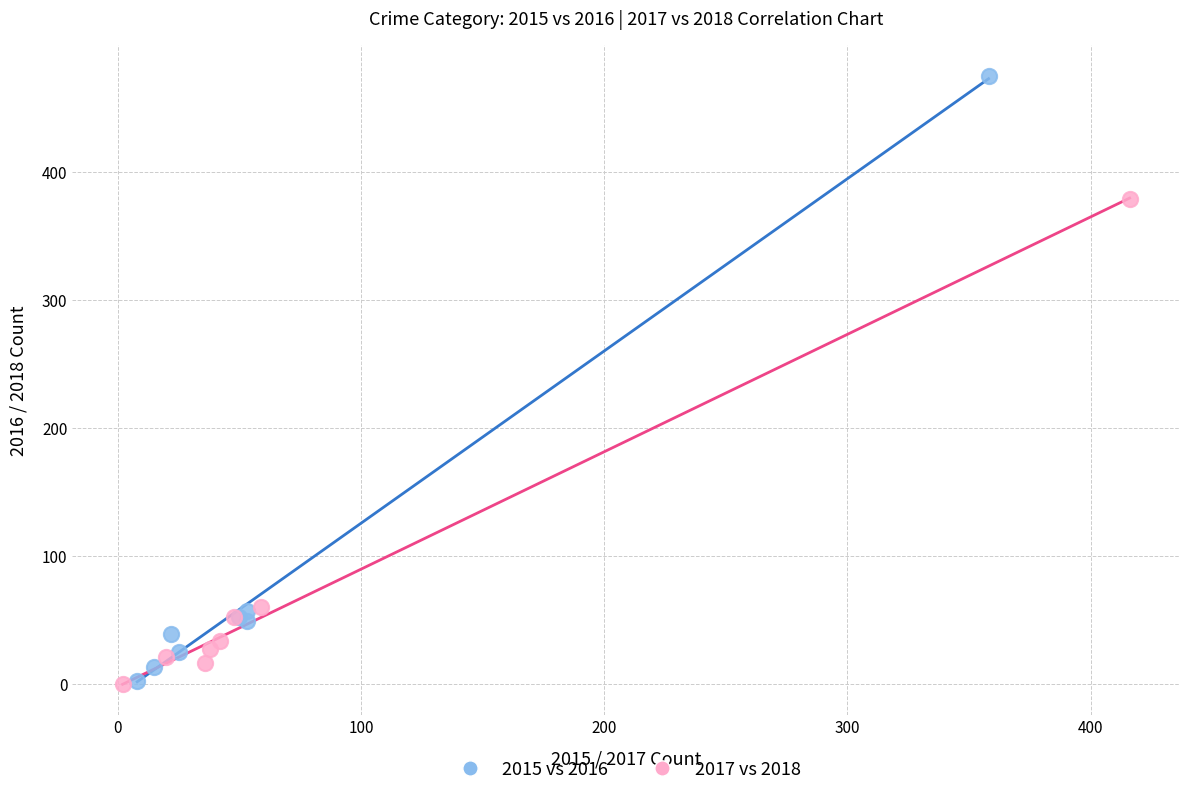

Which series has the largest Y range (max minus min)?

2015 vs 2016